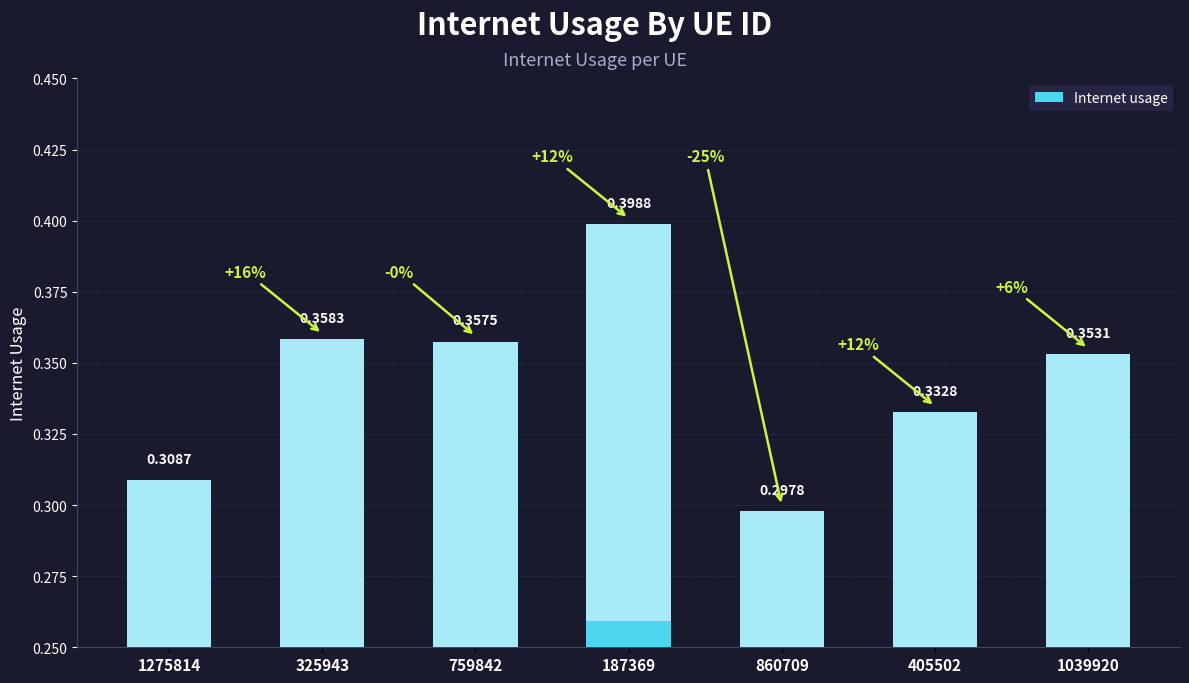

What is the change in value from 759842 to 860709?

-0.1